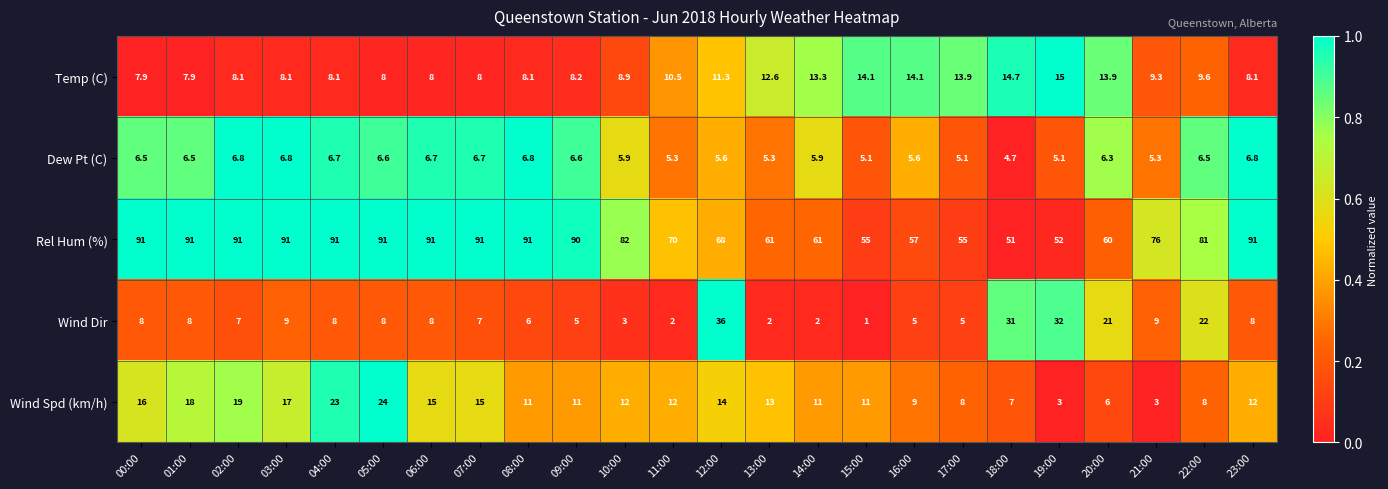

Is it true that Temp (C) equals 19.6 at 20:00?

False